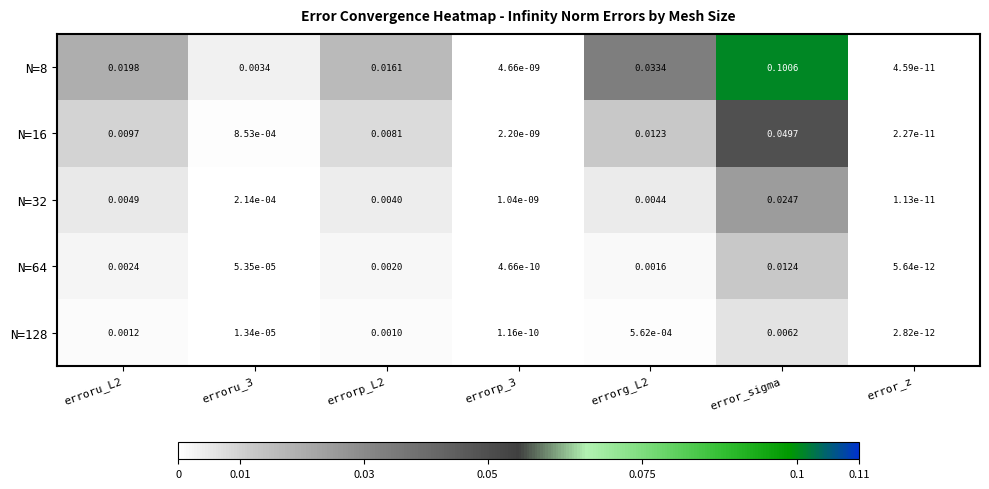

Count the number of categories in the chart.

7